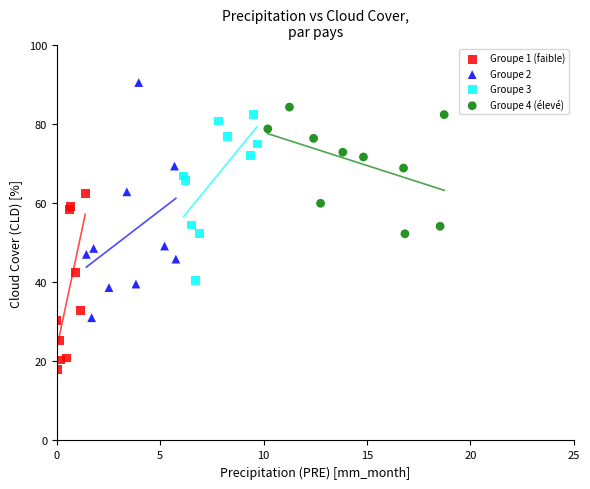

Which series has the widest spread of Y values?

Groupe 2